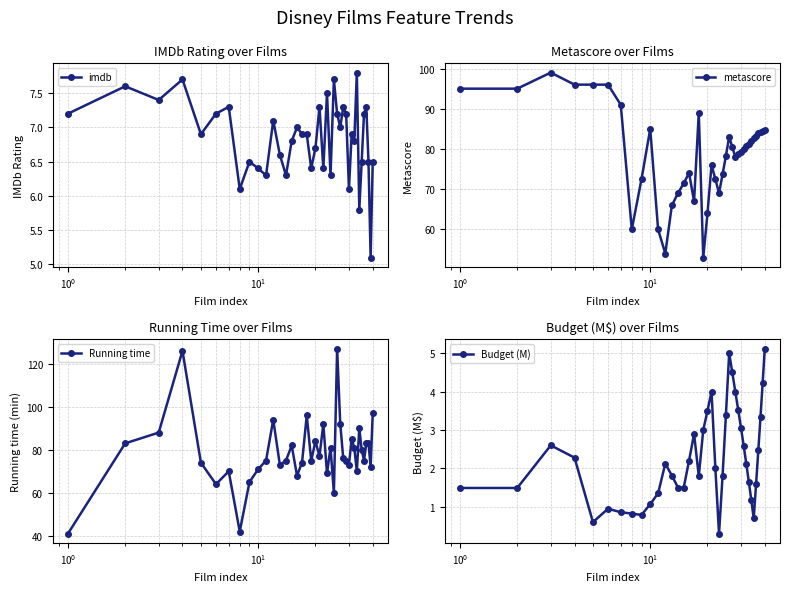

What is the lowest value of the Running time series?

41